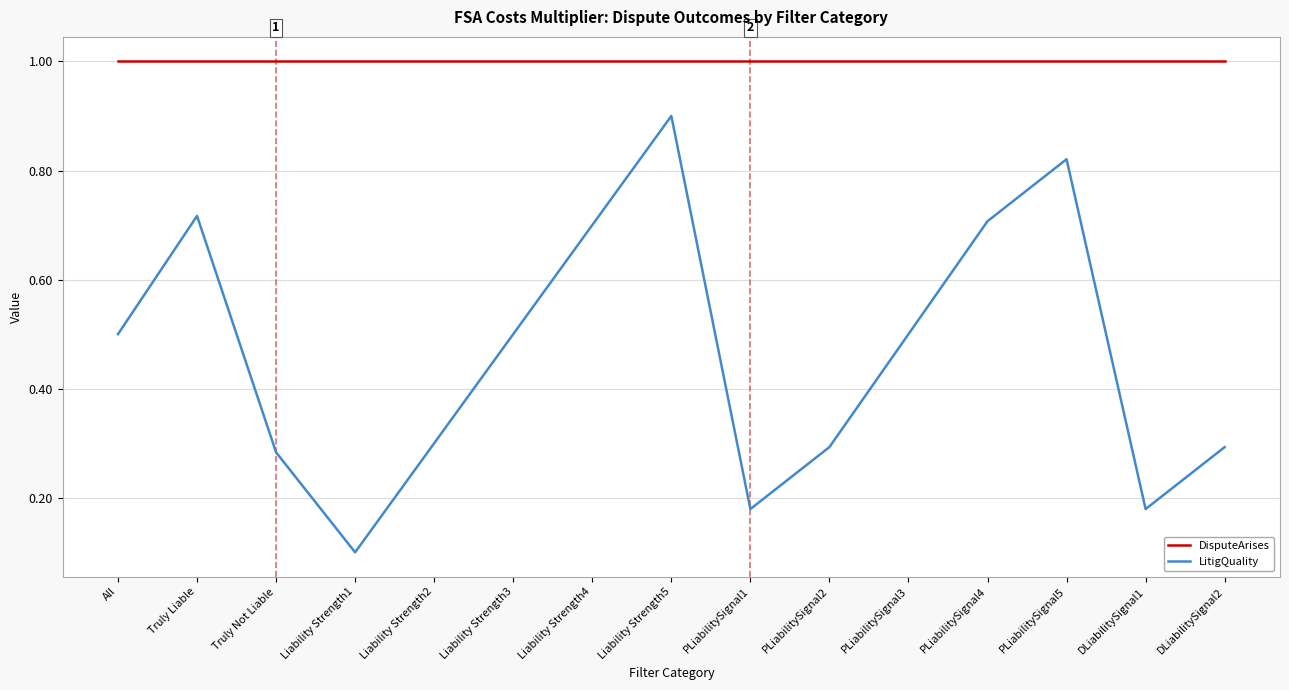

Which series changed the most between Liability Strength5 and DLiabilitySignal1?

LitigQuality